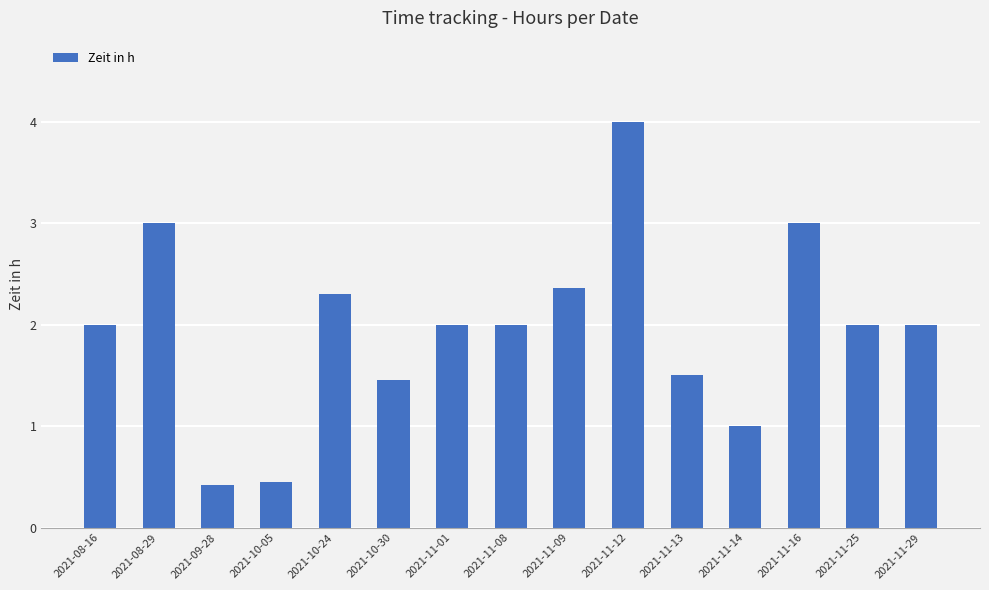

Count the number of data series in this chart.

1